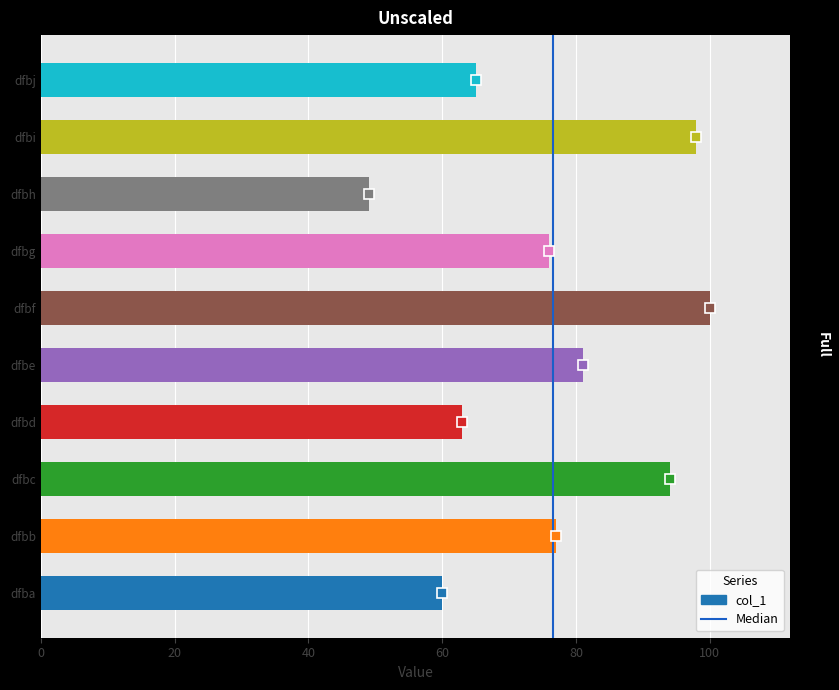

What is the difference between the values at dfbf and dfbg?

24